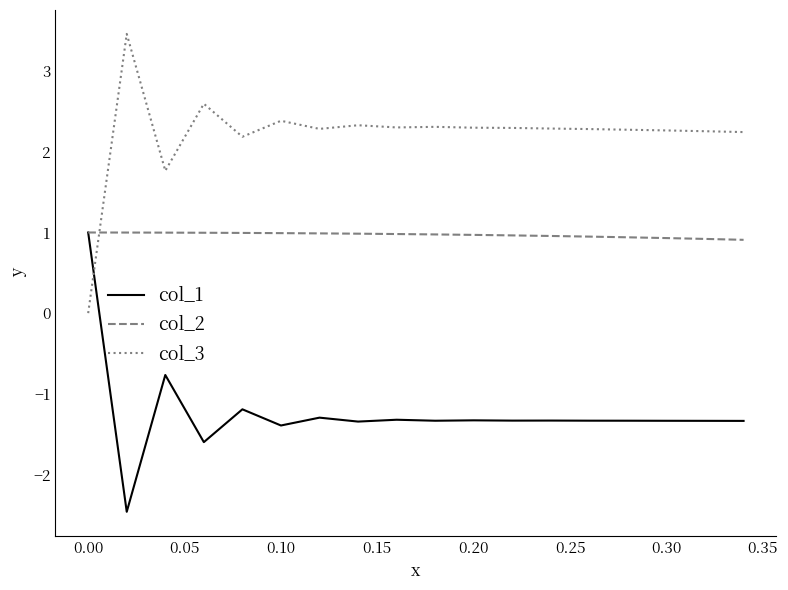

True or false: col_3 and col_1 cross at least once.

True